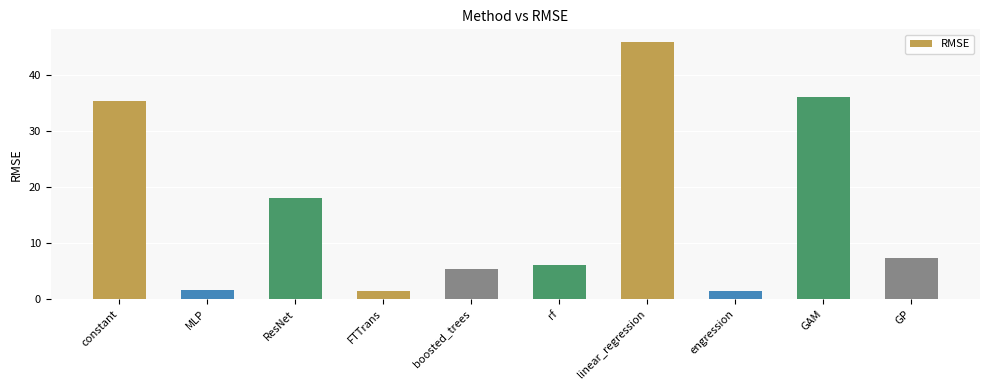

At which category does the chart reach its peak across all series?

linear_regression